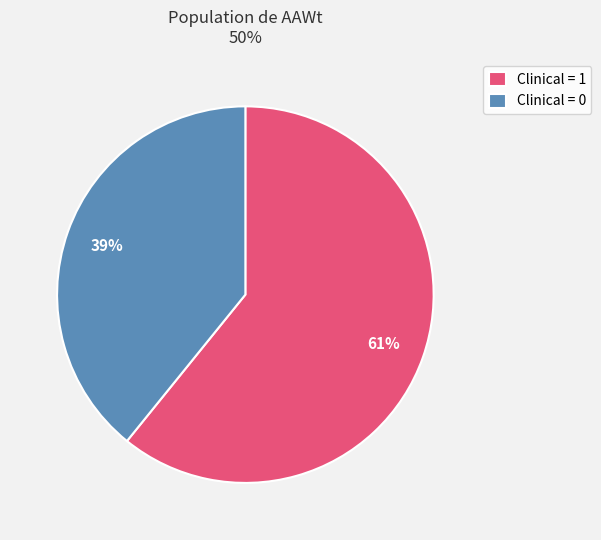

How many slices are in this pie chart?

2